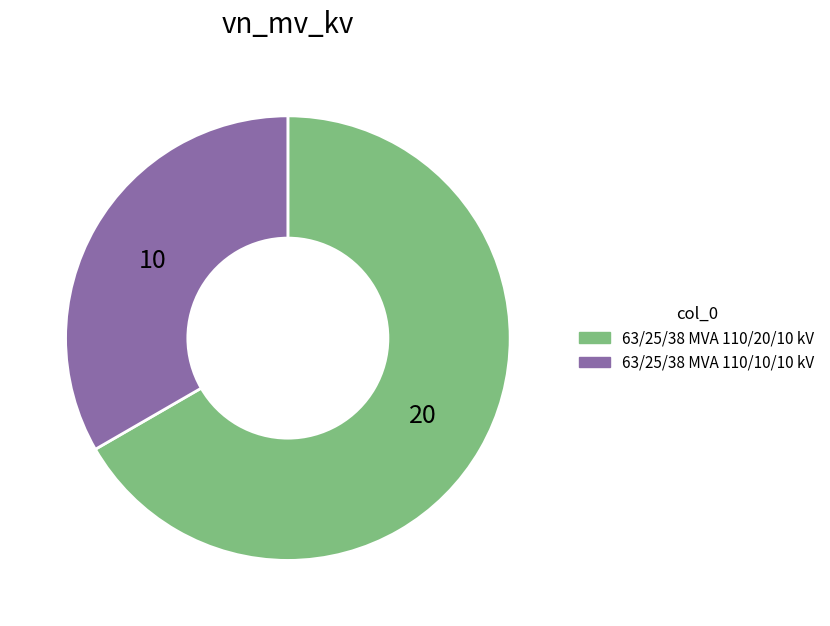

Which slice is the smallest?

63/25/38 MVA 110/10/10 kV